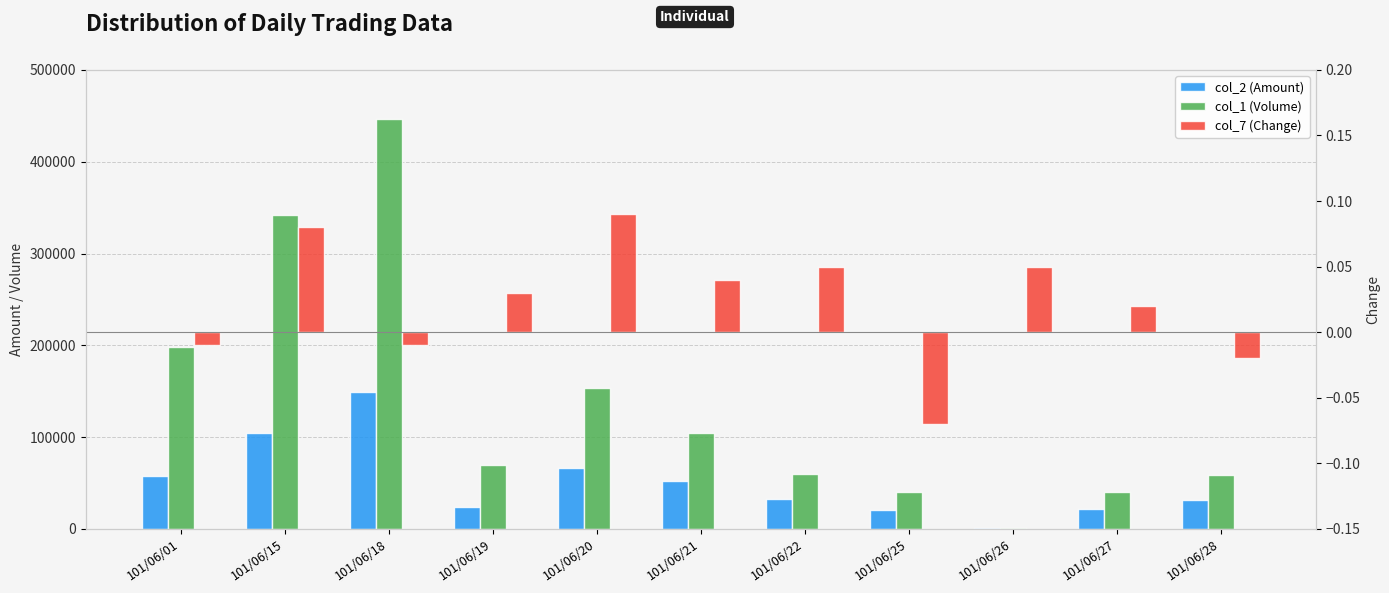

What is the total value across all series at 101/06/26?

1520.0